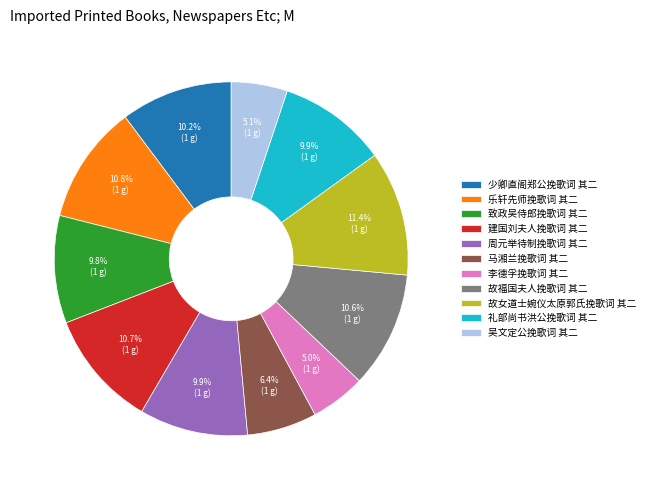

To the nearest percent, what is the difference between the 吴文定公挽歌词 其二 and 故女道士婉仪太原郭氏挽歌词 其二 slice percentages?

6%